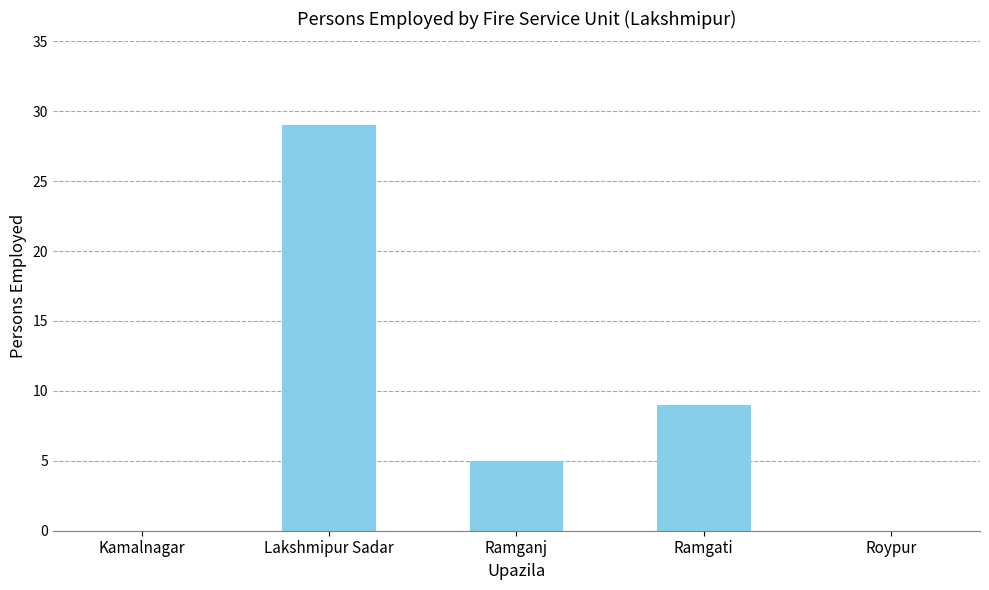

What is the change in value from Kamalnagar to Ramgati?

+9